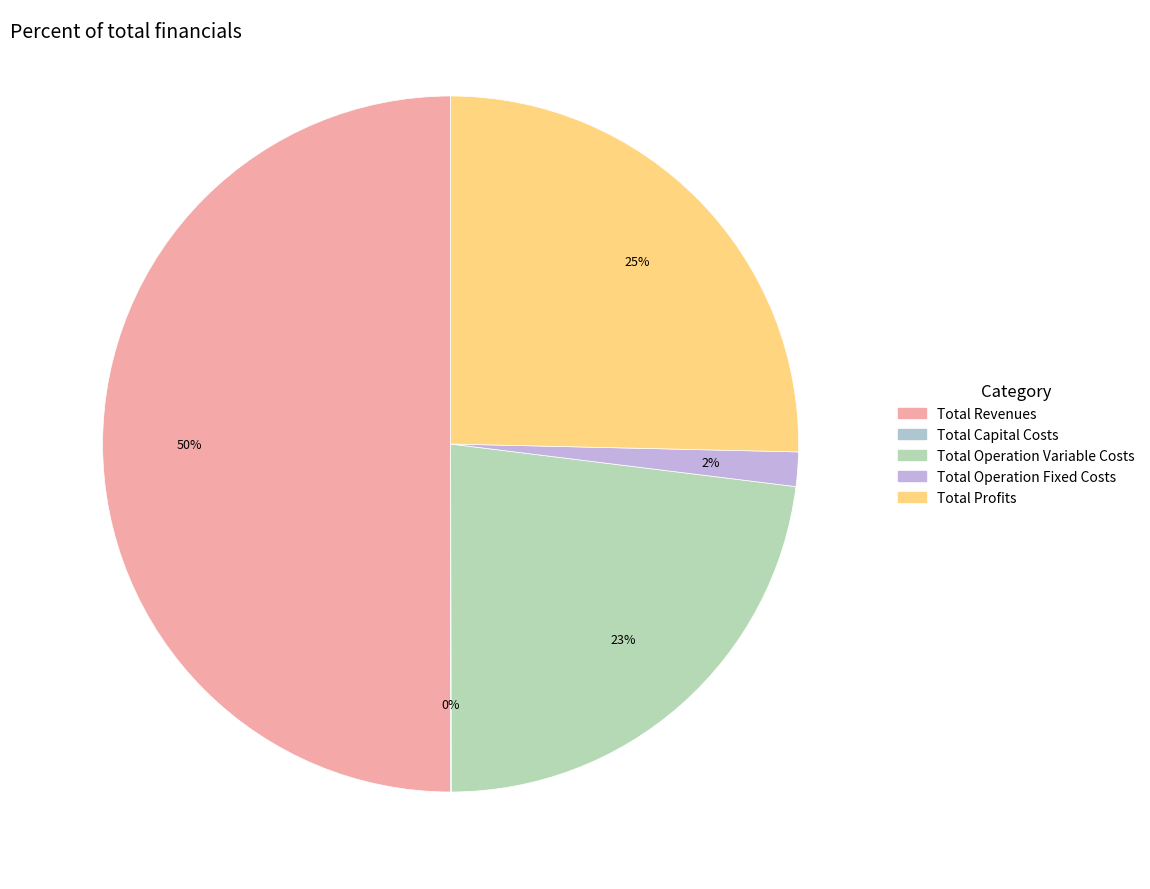

To the nearest percent, what is the difference between the Total Capital Costs and Total Operation Fixed Costs slice percentages?

2%